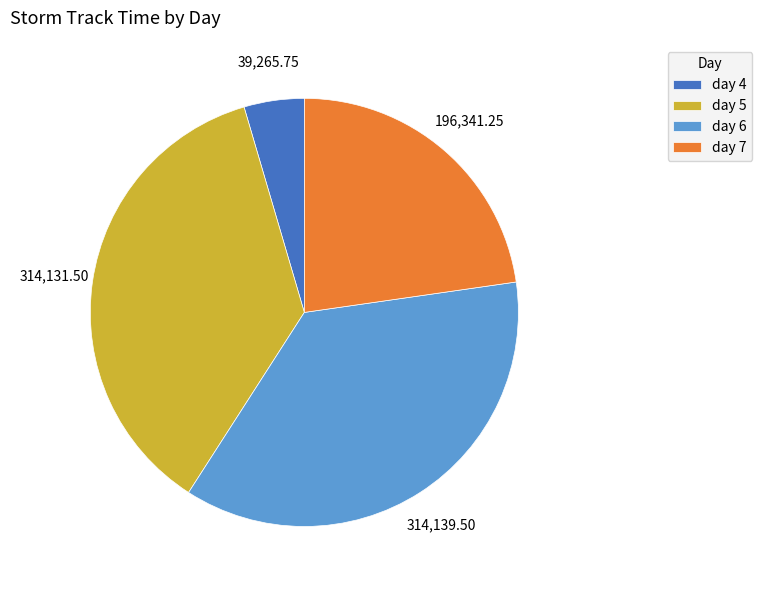

Combined, do day 6 and day 5 account for over 50%?

Yes